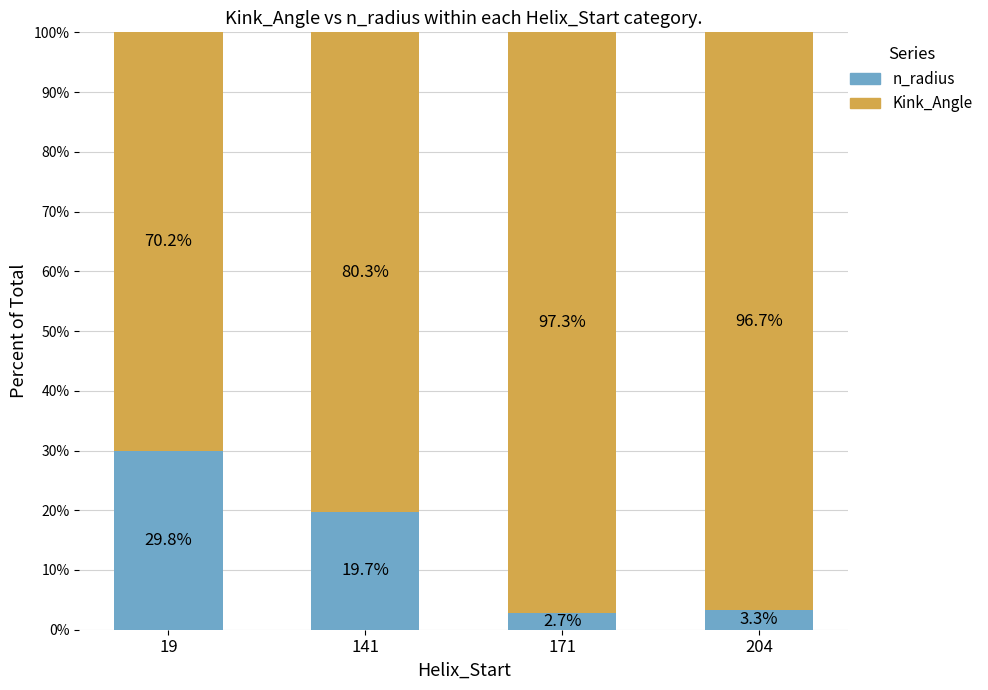

What is the highest value of the n_radius series?

29.8